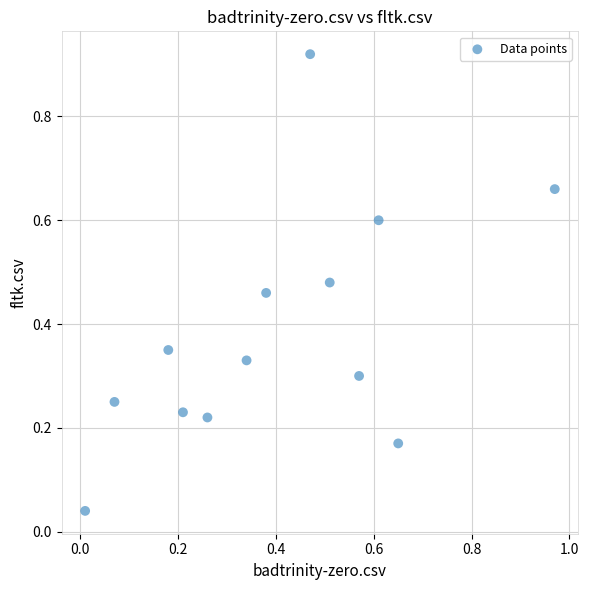

What is the range of X values (max minus min)?

1.0